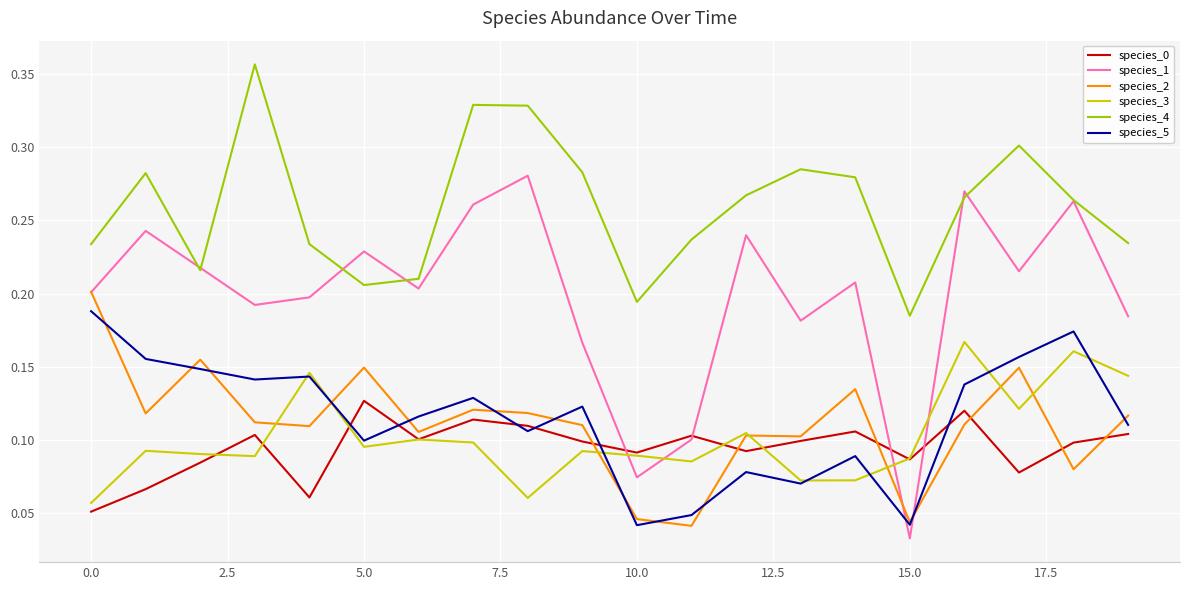

Which series has the widest spread of values?

species_1